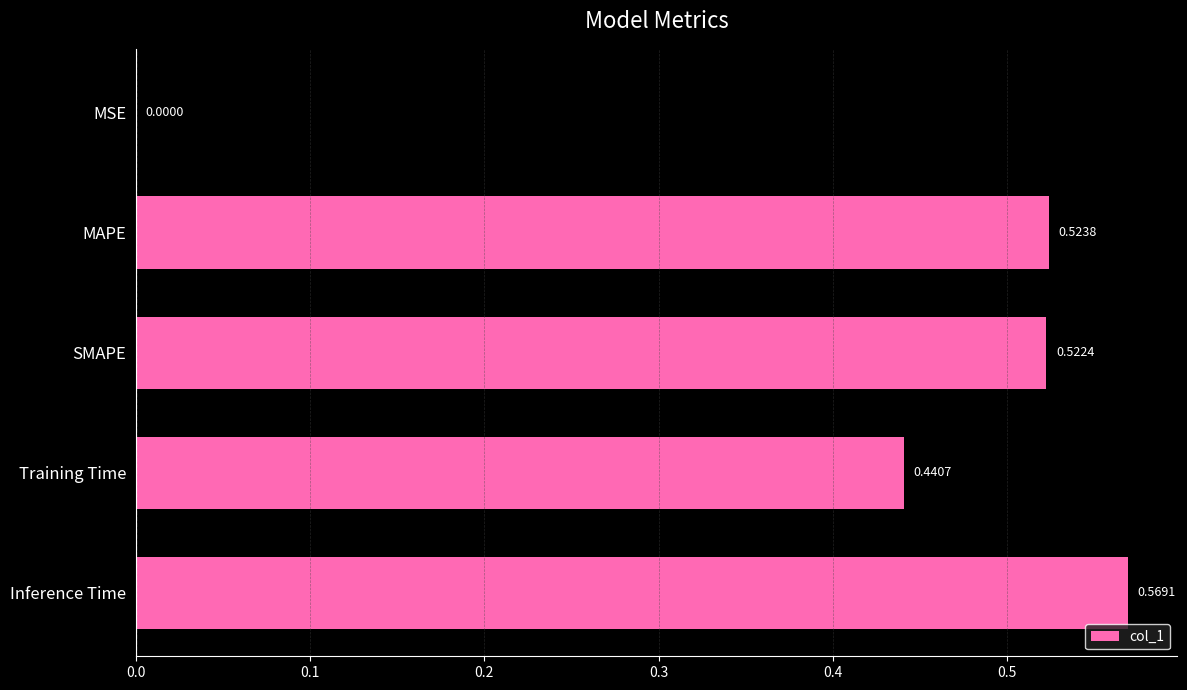

What is the sum of all values?

2.1